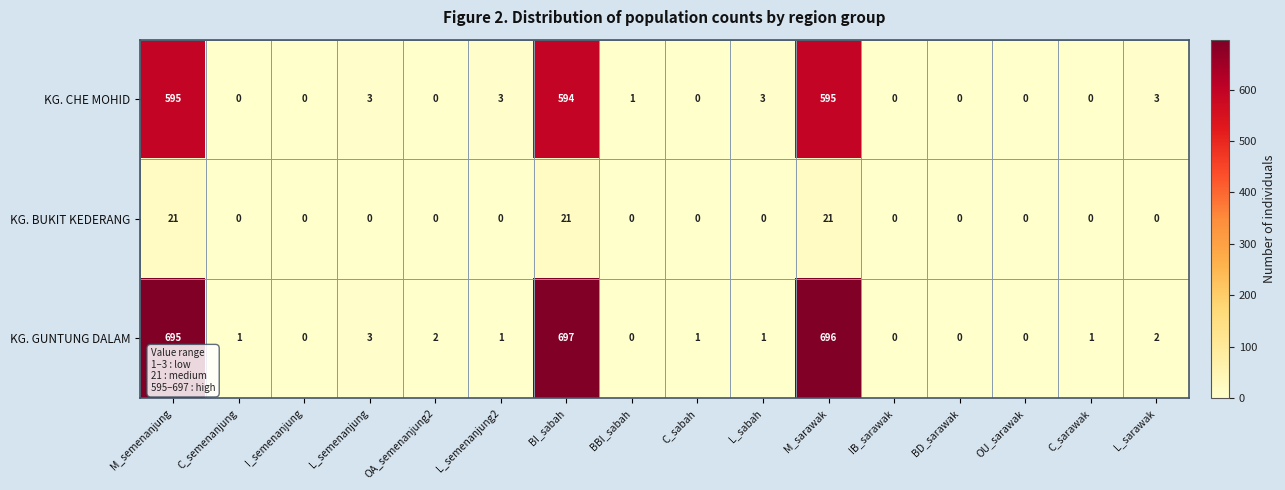

Is it true that KG. CHE MOHID equals 1015 at BI_sabah?

False